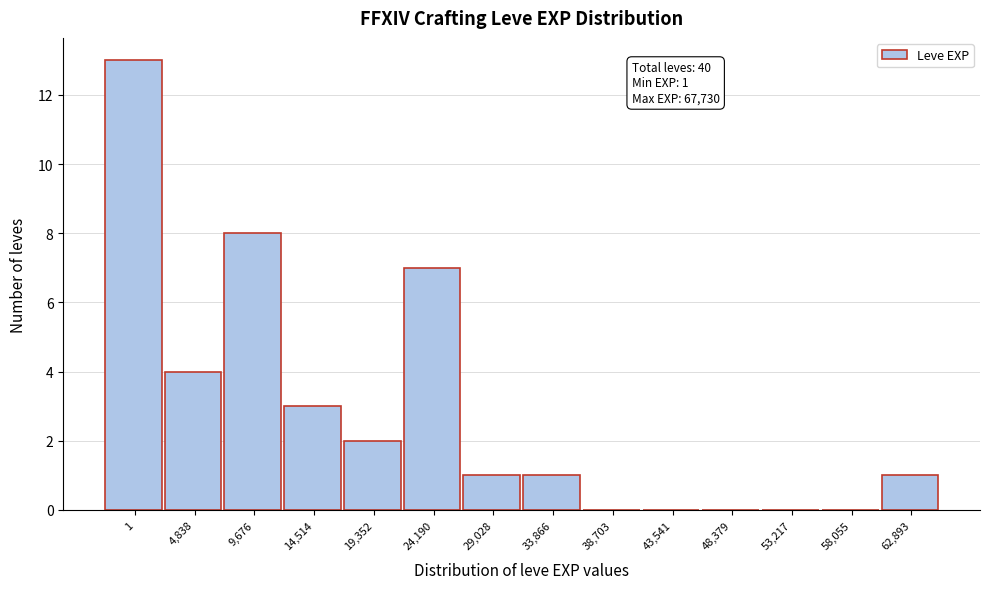

Reading left to right, what are all the values shown in this chart?

1=13	4,838=4	9,676=8	14,514=3	19,352=2	24,190=7	29,028=1	33,866=1	38,703=0	43,541=0	48,379=0	53,217=0	58,055=0	62,893=1